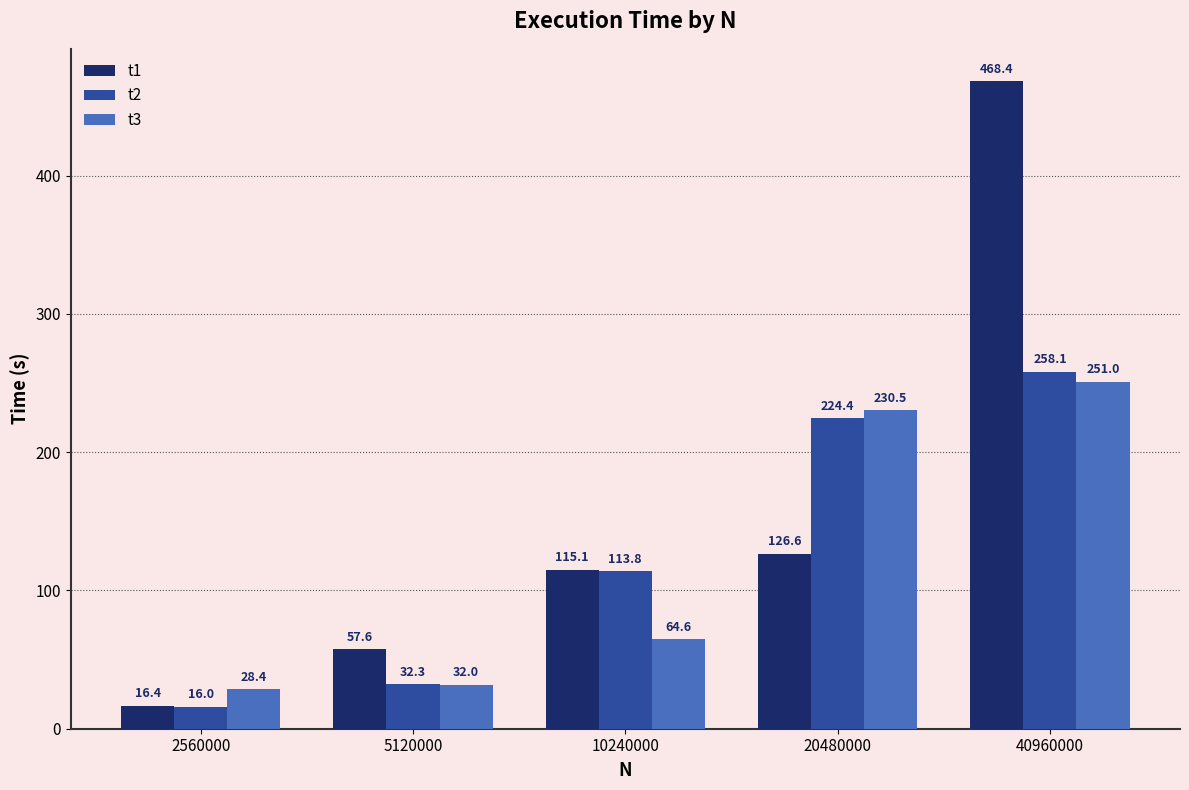

At which category does the chart reach its peak across all series?

40960000